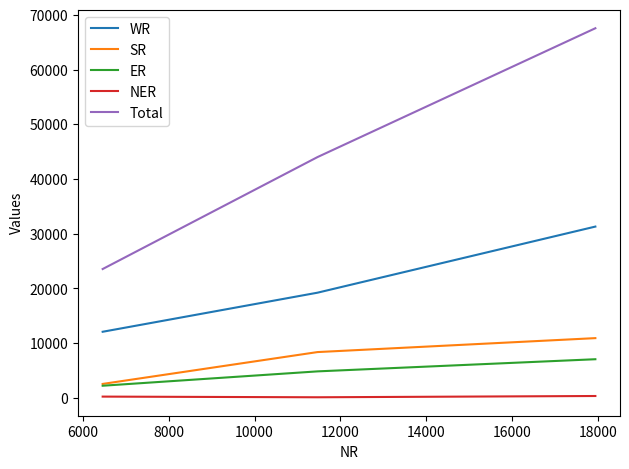

Does the chart display data point markers on the line(s)?

No